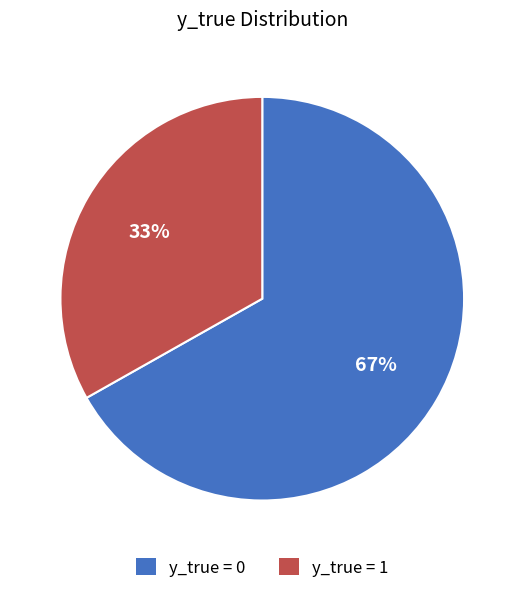

To the nearest percent, what percentage of the pie is y_true = 1?

33%